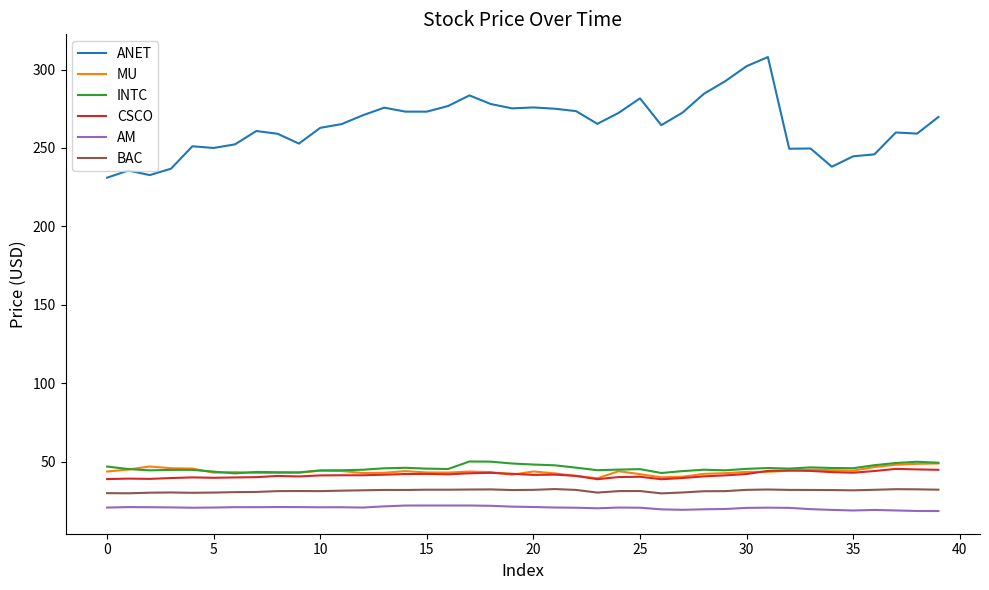

True or false: MU and AM intersect in this chart.

False